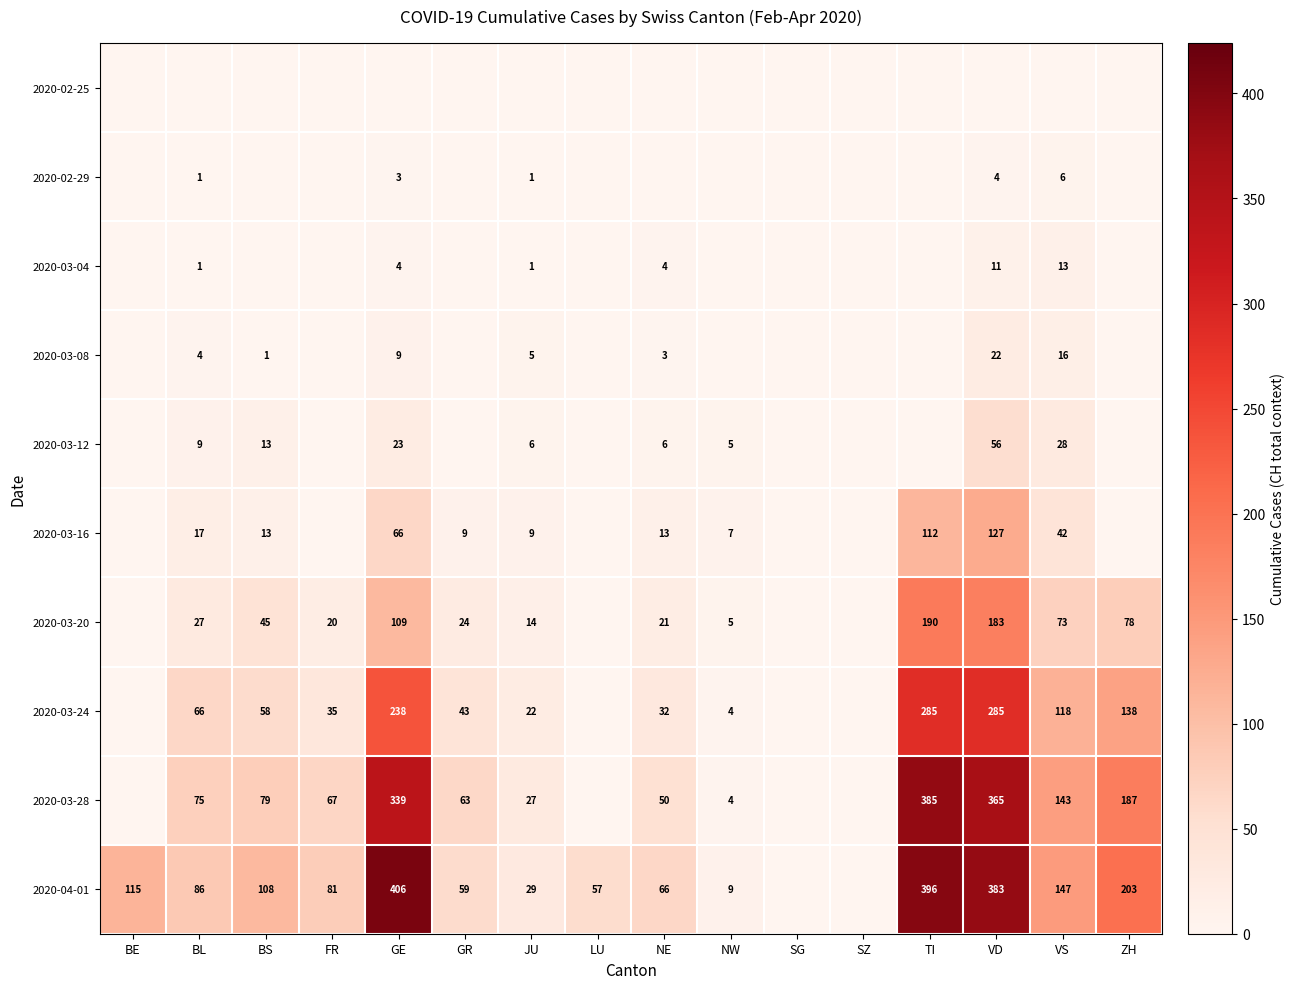

True or false: 2020-03-12 has a value of 6 at NE.

True